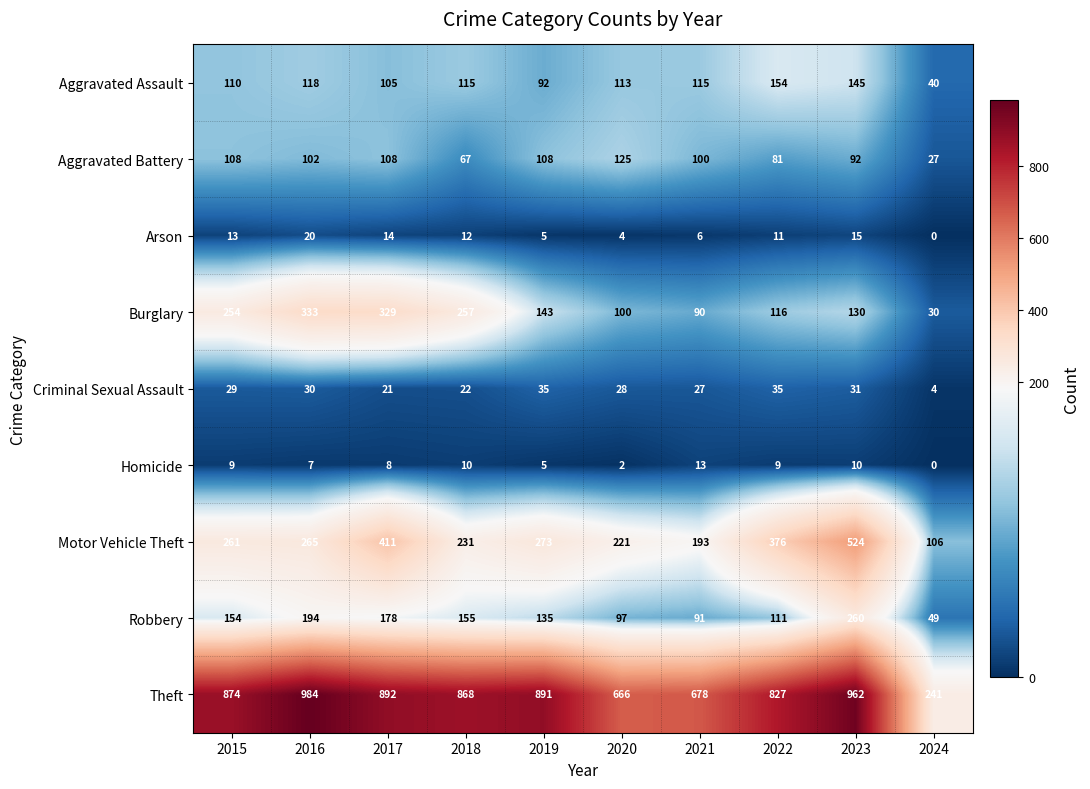

Which series has the widest spread of values?

Theft